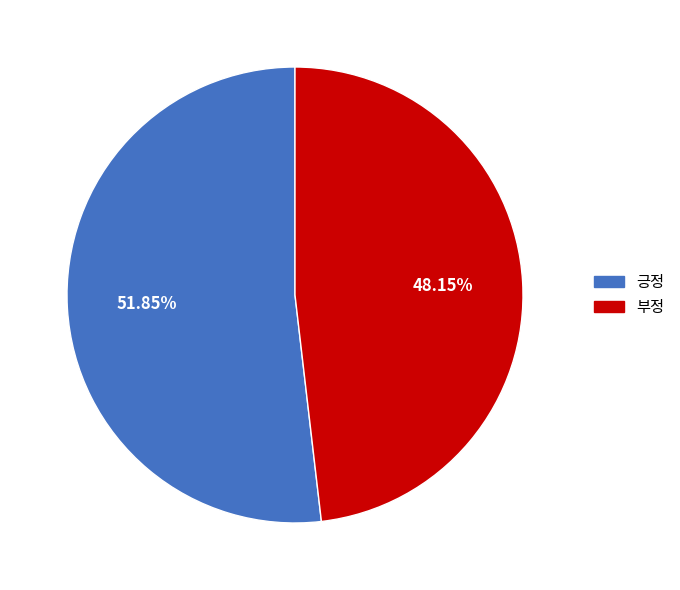

Is the sum of 긍정 and 부정 greater than half?

Yes